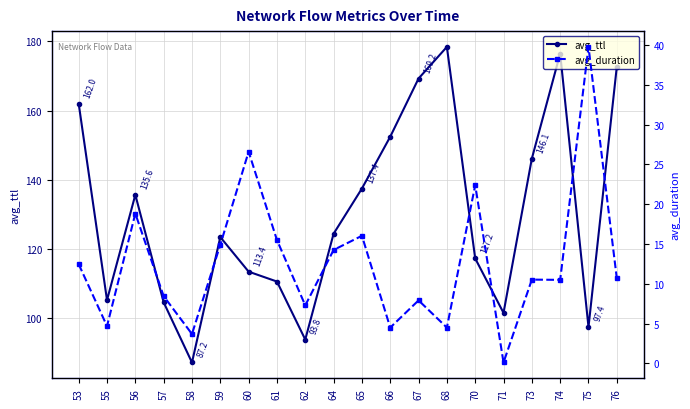

Which series changed the most between 66 and 68?

avg_ttl